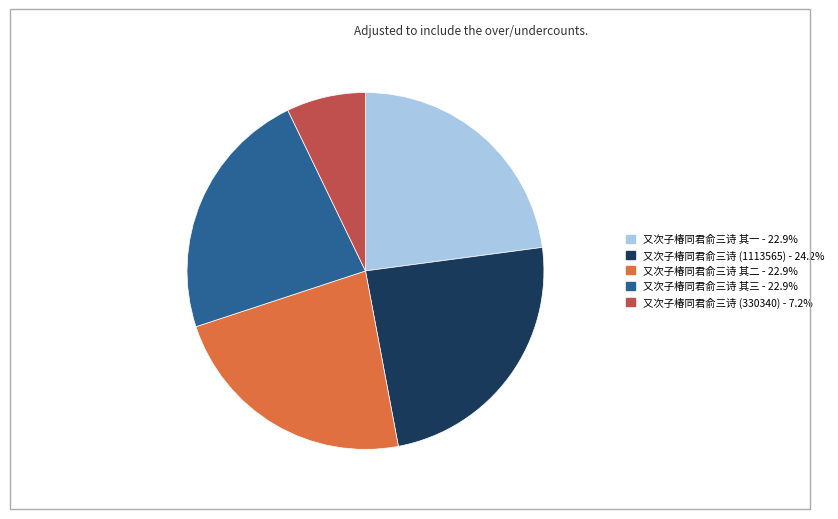

How many slices are in this pie chart?

5